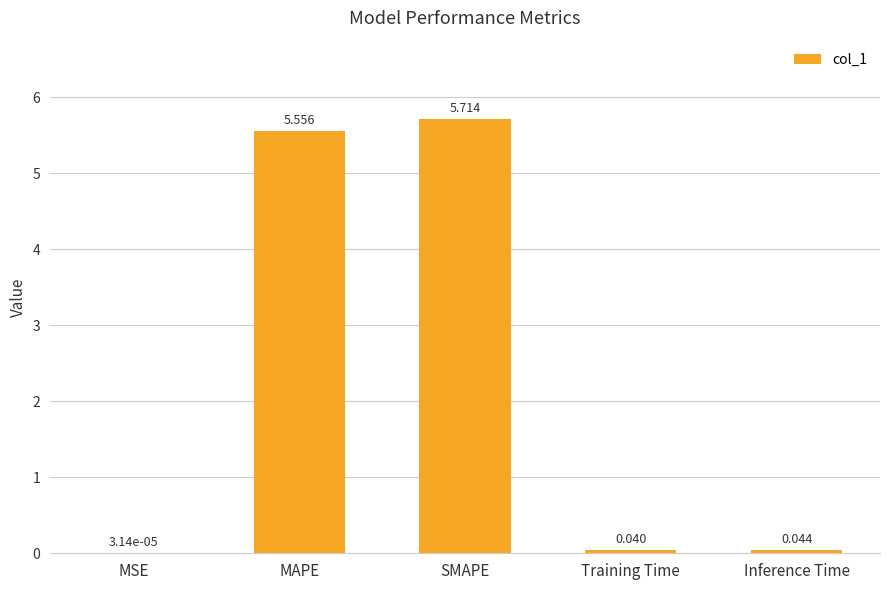

Where is the data nearest to the value 2?

Inference Time